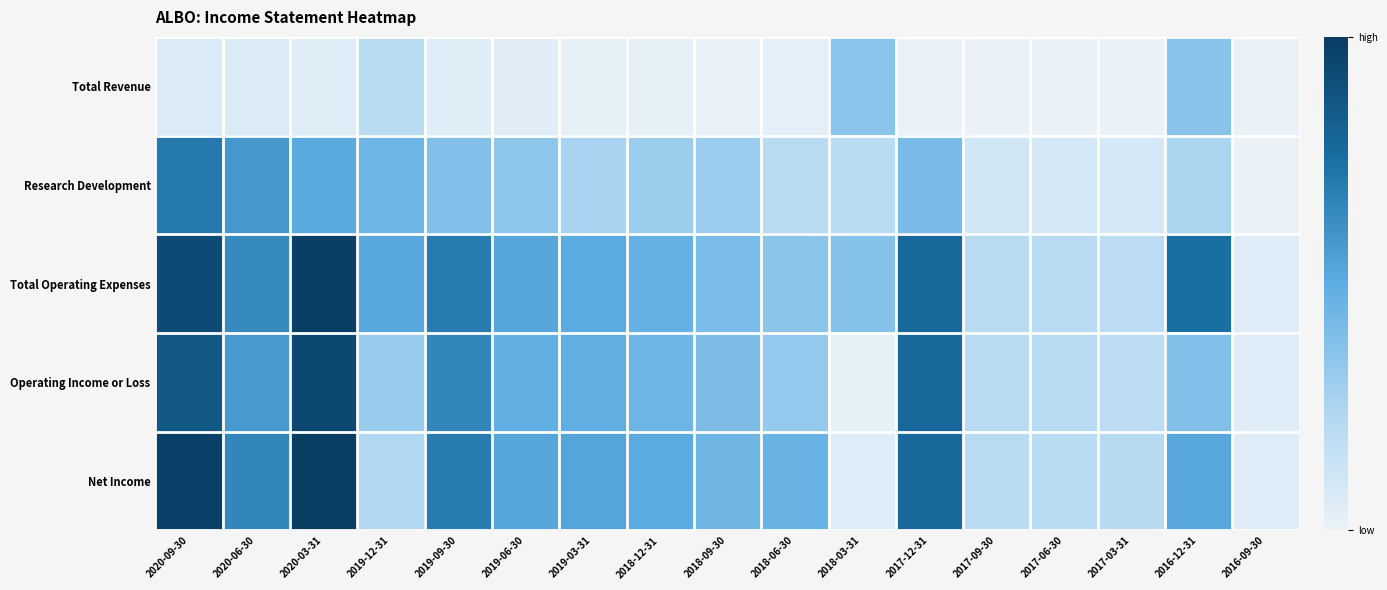

Which category has the lowest value across all series?

2017-12-31